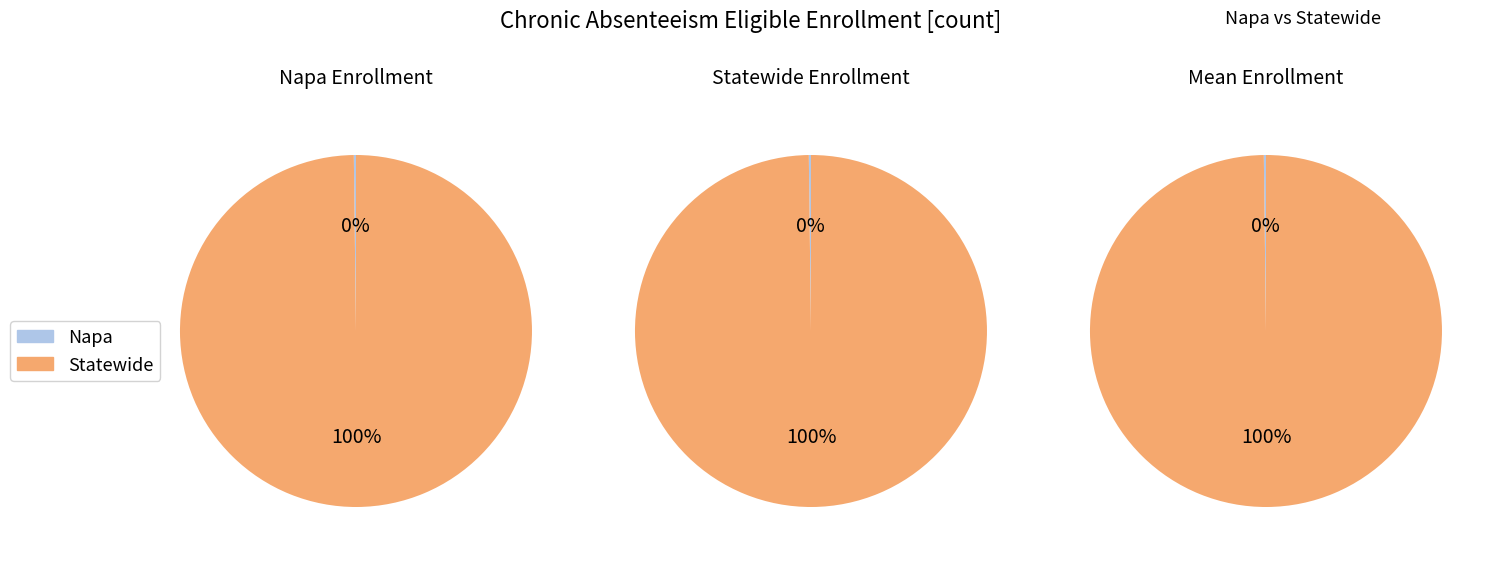

Rank the categories by value from highest to lowest.

Statewide, Napa